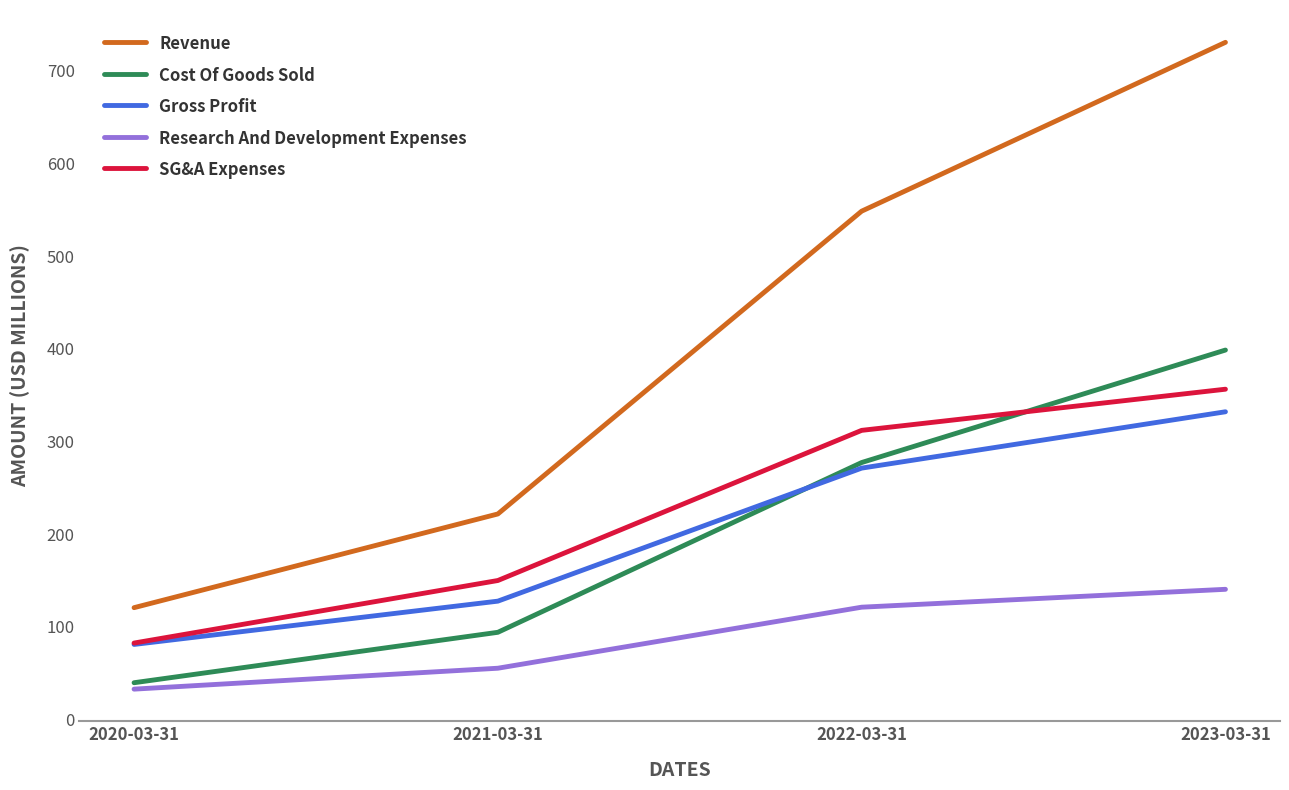

True or false: Research And Development Expenses has a value of 79.5 at 2021-03-31.

False